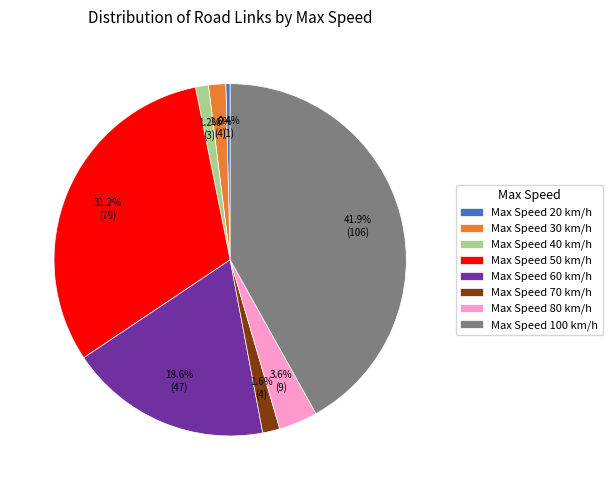

Is there a majority slice in this chart?

No